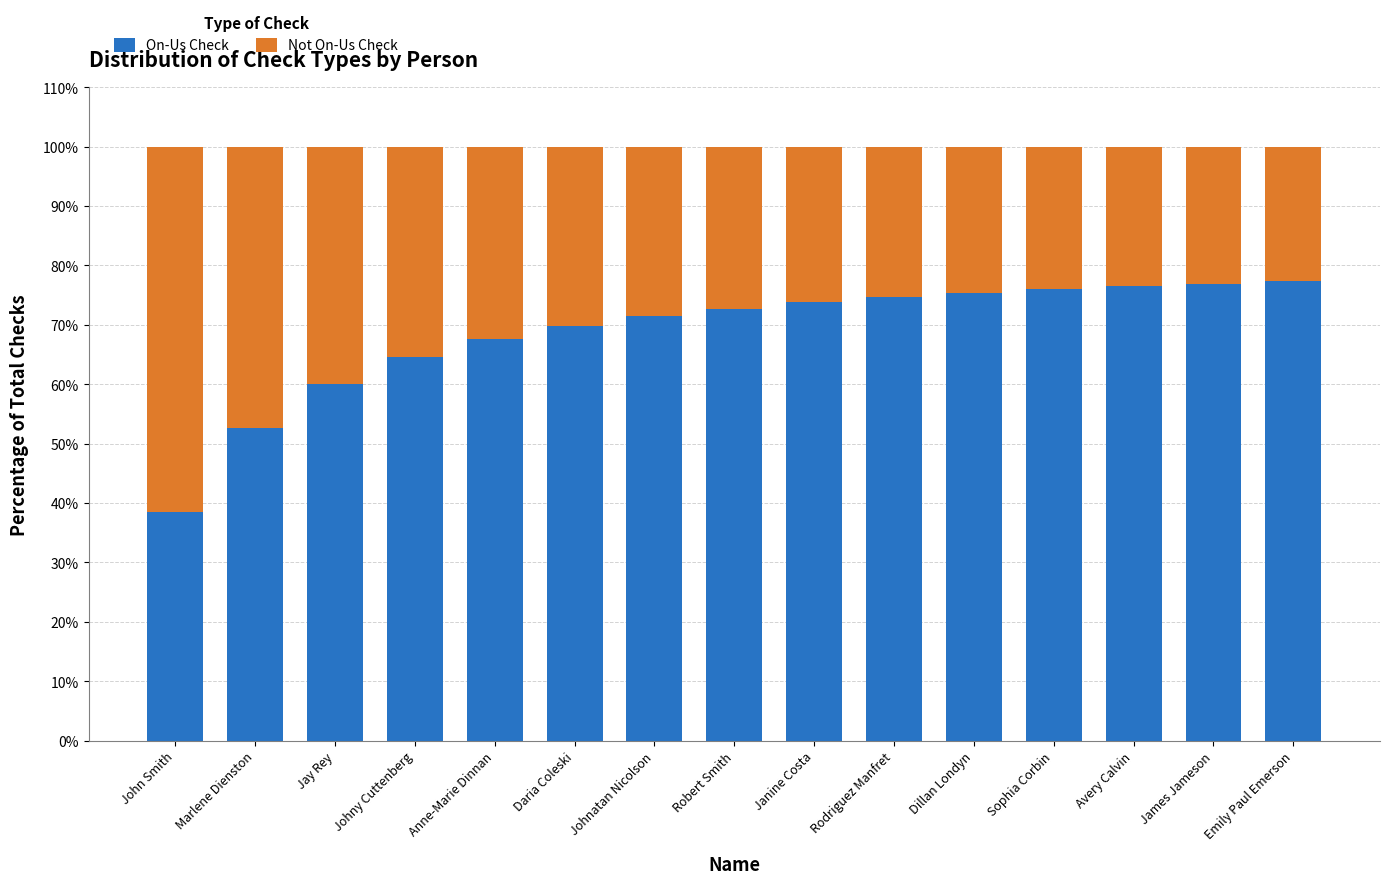

How many bars are there in total?

15